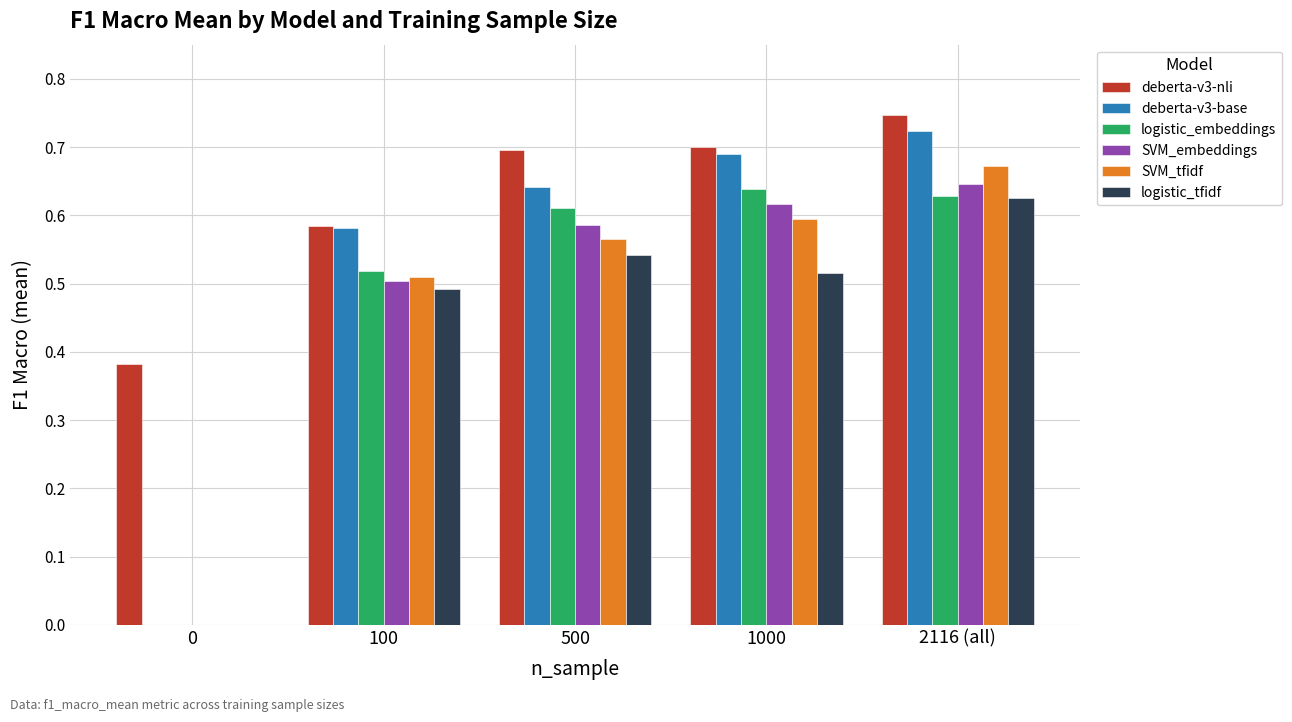

At which category is the sum across all series the highest?

2116 (all)